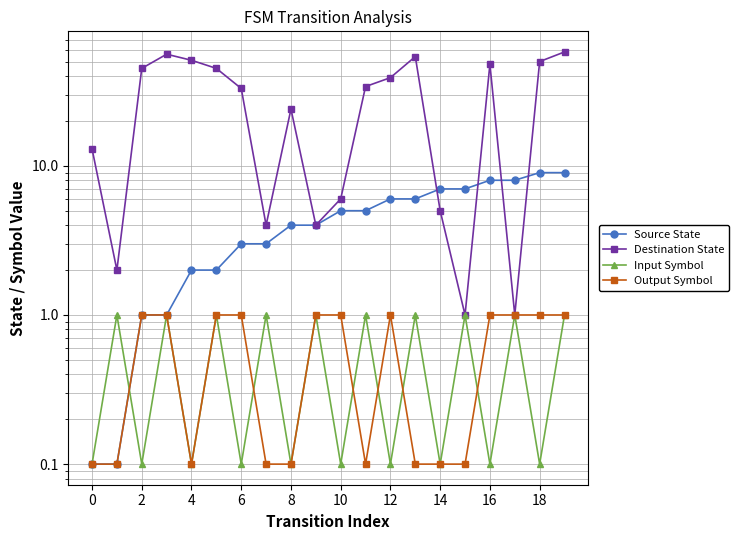

How many series are shown in this chart?

4